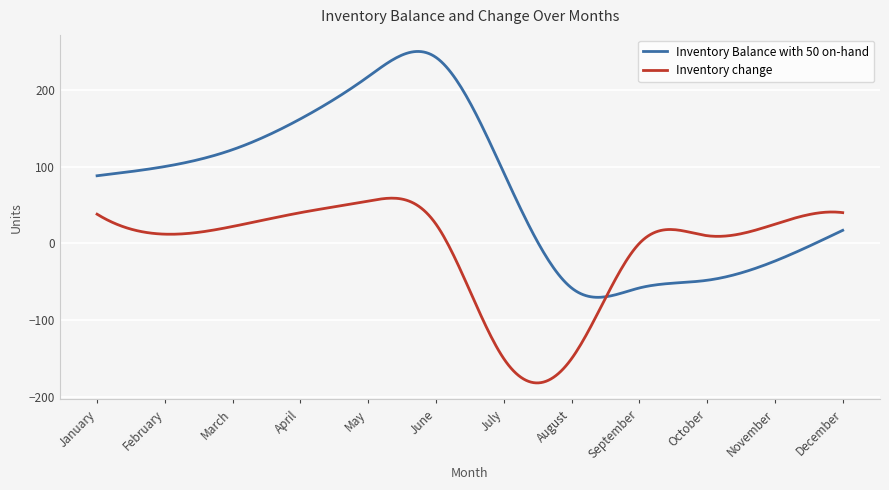

What is the smallest value displayed?

-181.5